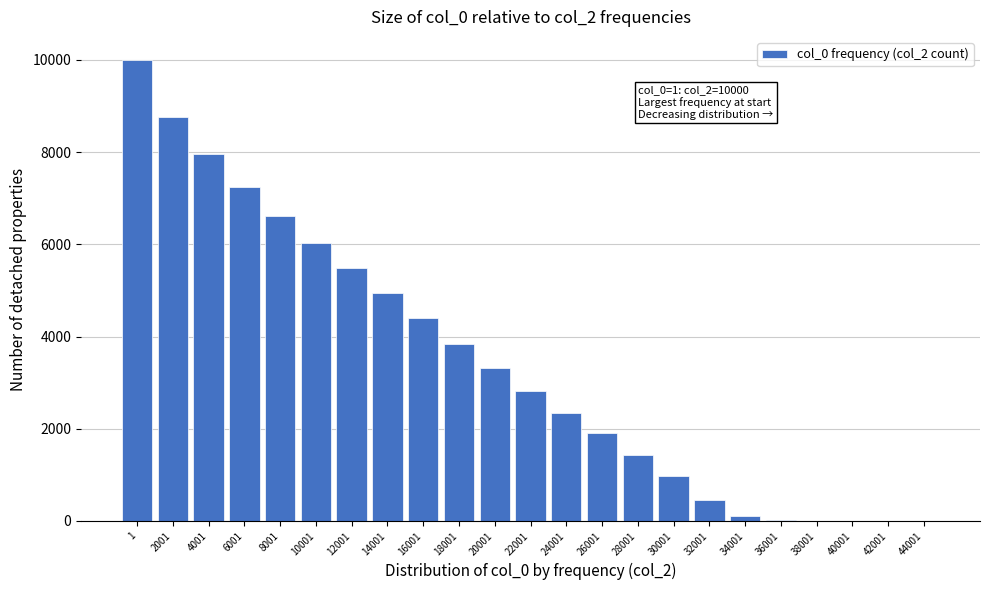

What is the maximum value shown in the chart?

10000